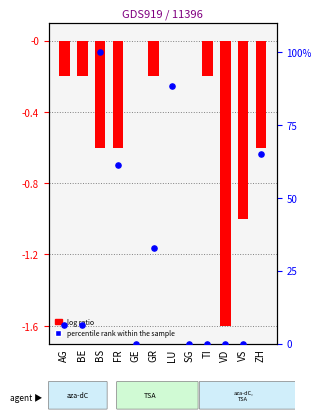

Is the value of percentile rank within the sample at GR greater than the value of log ratio at VS?

Yes